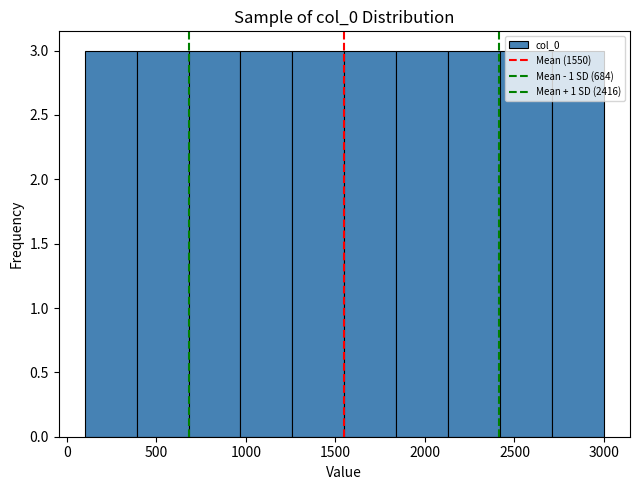

Reading left to right, list every bar in this chart as the range it spans on the x-axis followed by its height. Neither the bar edges nor the heights are printed on the chart, so give them approximately, as read against the axes.

100 to 390: 3
390 to 680: 3
680 to 970: 3
970 to 1260: 3
1260 to 1550: 3
1550 to 1840: 3
1840 to 2130: 3
2130 to 2420: 3
2420 to 2710: 3
2710 to 3000: 3